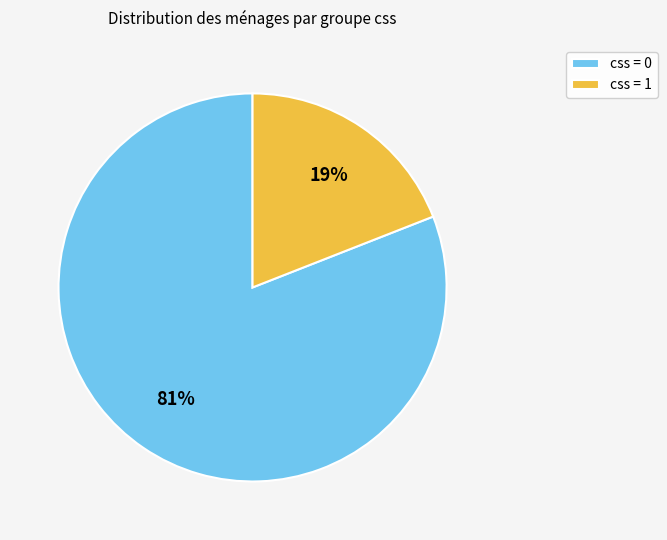

Which category has the smallest portion of the pie?

css = 1